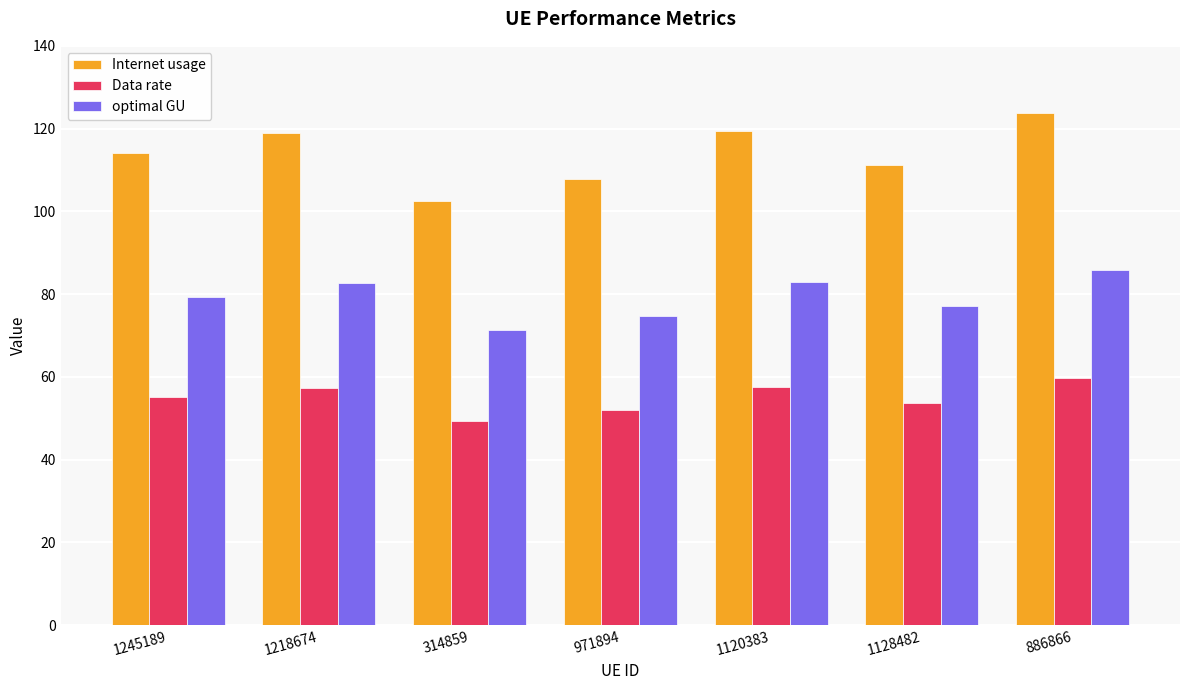

The Data rate series shows 49.4 at 314859. True or false?

True